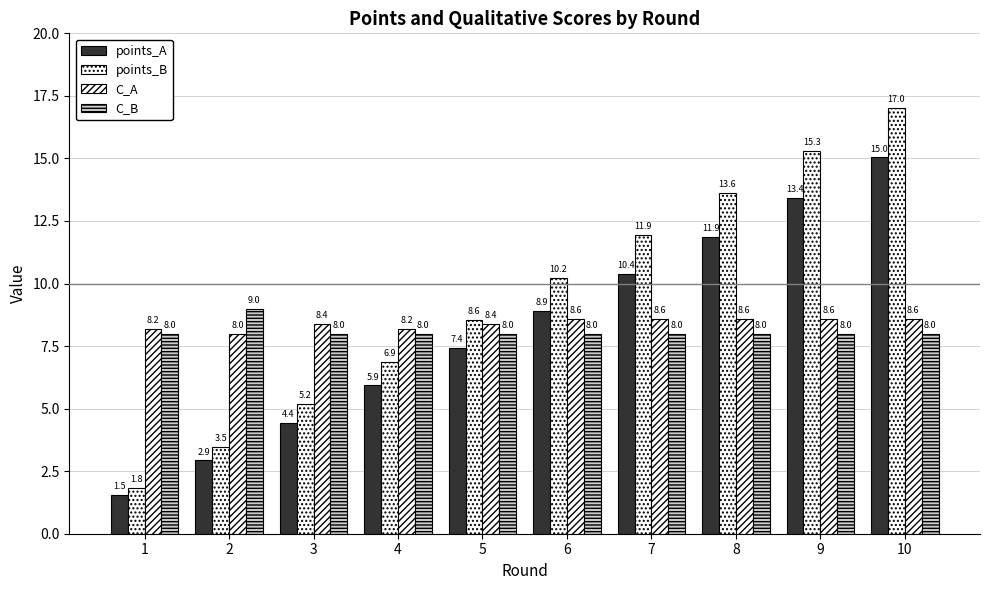

How many bars are there in each group?

4